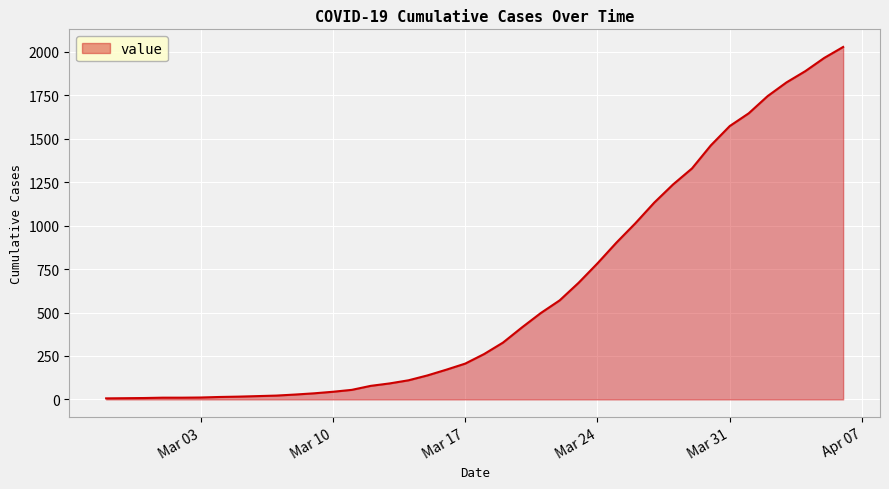

What is the greatest value displayed?

2028